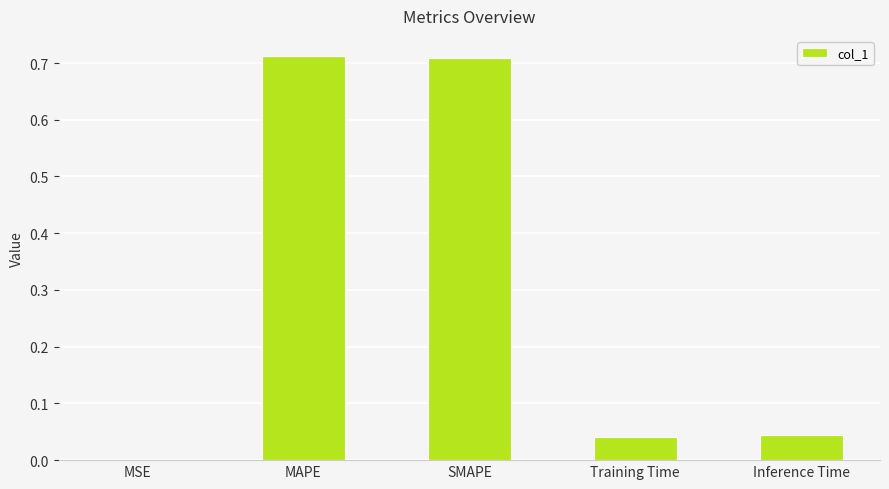

Does the chart contain stacked bars?

No